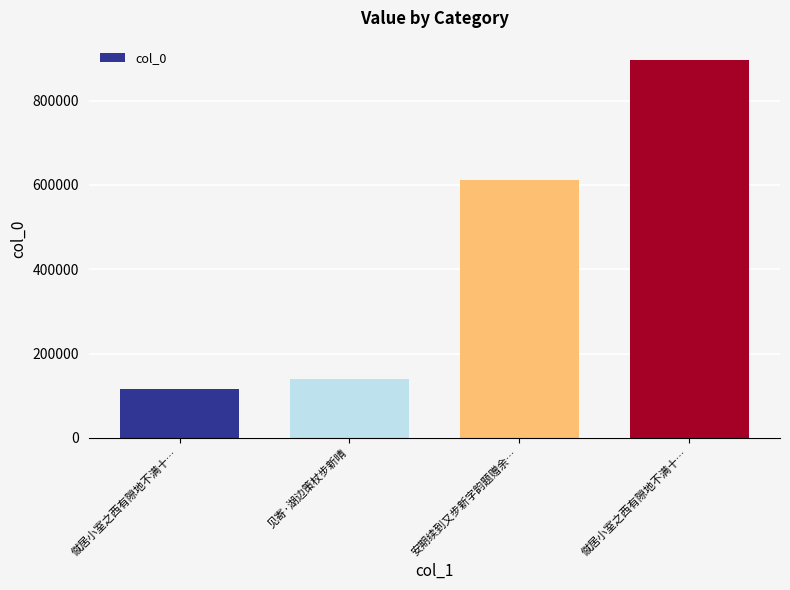

Are the bars horizontal?

No